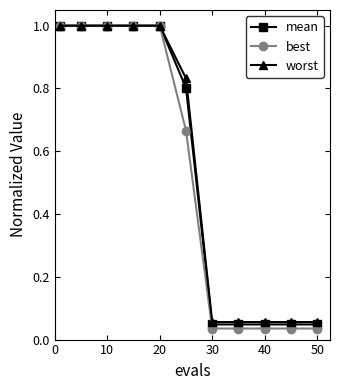

At how many categories does at least one series exceed 0?

11